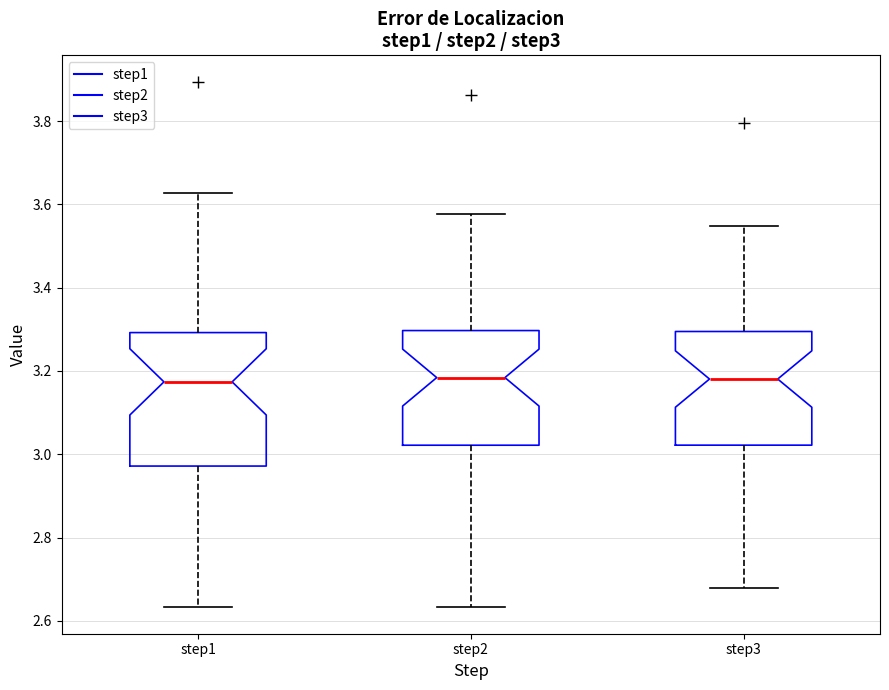

Comparing the boxes themselves (not the whiskers), which one is the tallest?

step1